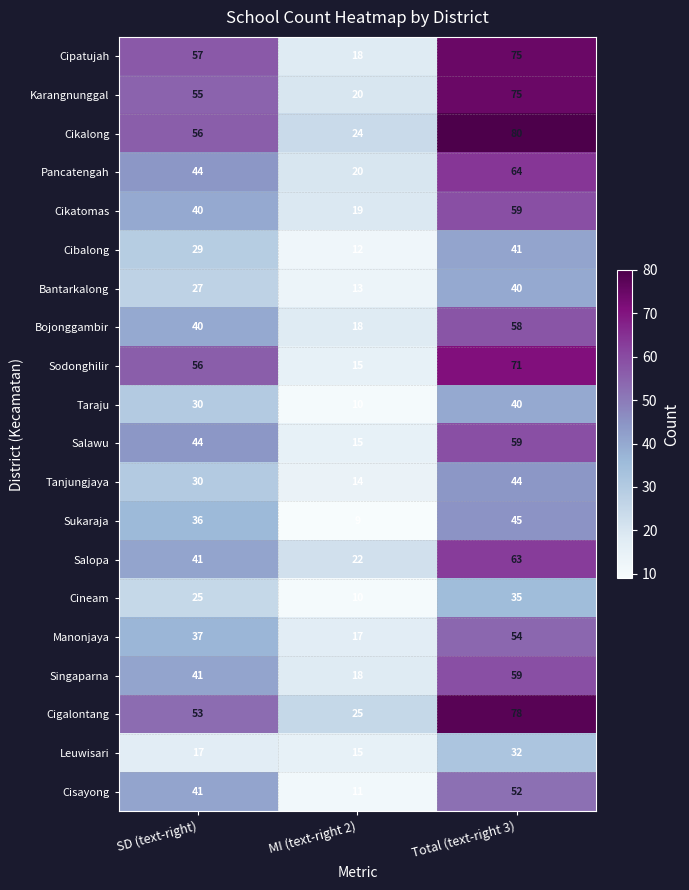

Where is Salopa nearest to the value 42?

SD (text-right)